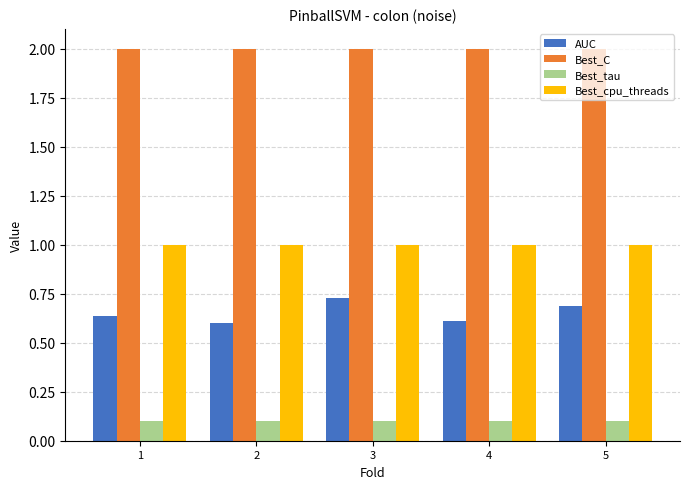

True or false: Best_C has a value of 2.0 at 3.

True